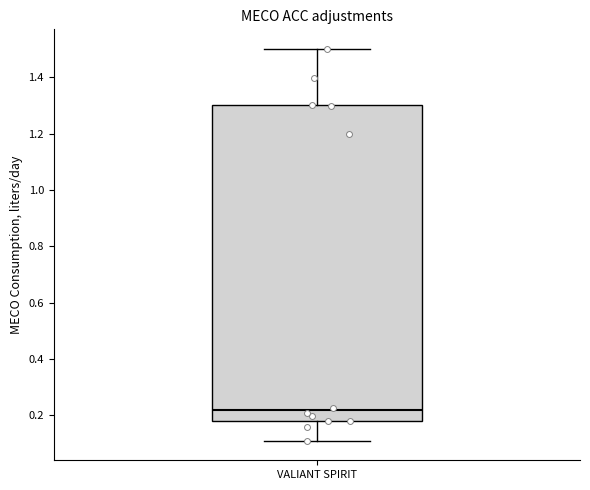

Read this box plot against the y-axis: the position of the median line, the range covered by the box, and the ends of both whiskers. The values are not printed on the chart, so give them approximately, as read against the axis.

median 0.22, box 0.18 to 1.30, whiskers 0.12 to 1.50